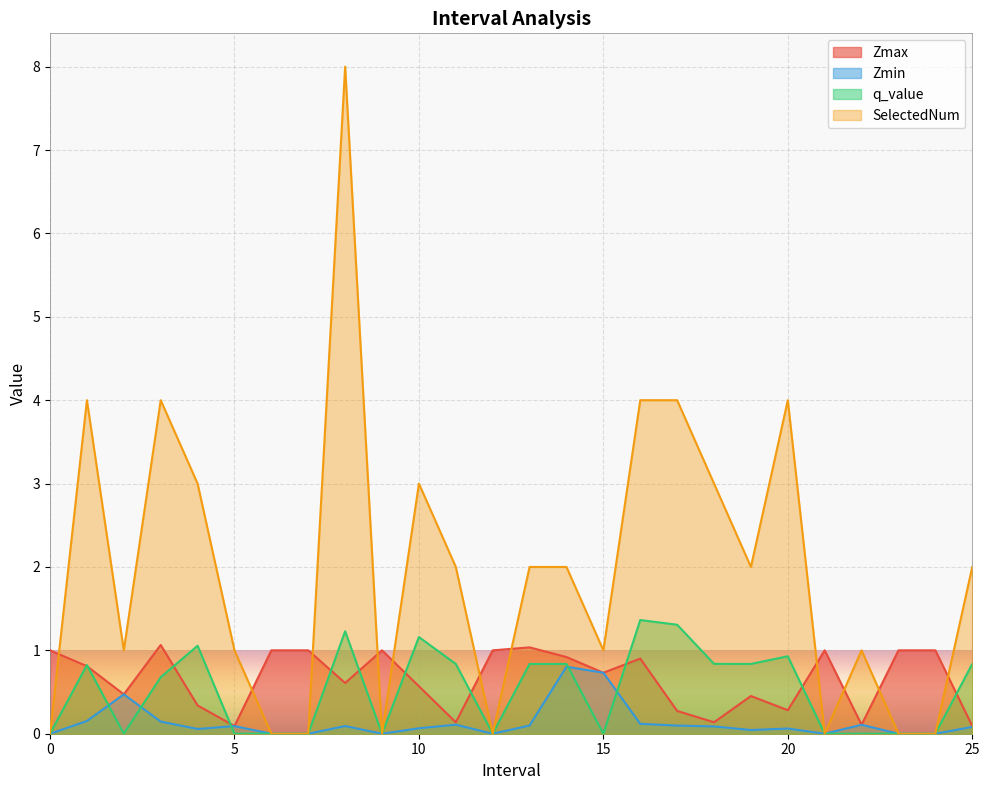

What is the approximate value of q_value at 16.0?

1.4